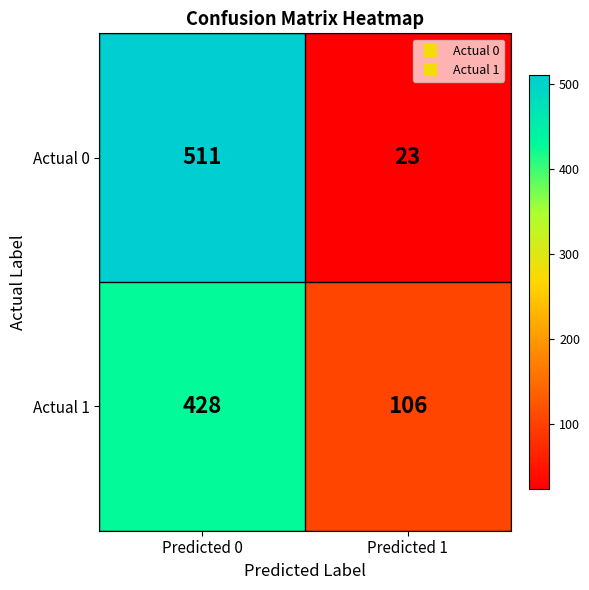

What is the approximate value of Actual 0 at Predicted 0, to the nearest 5?

510